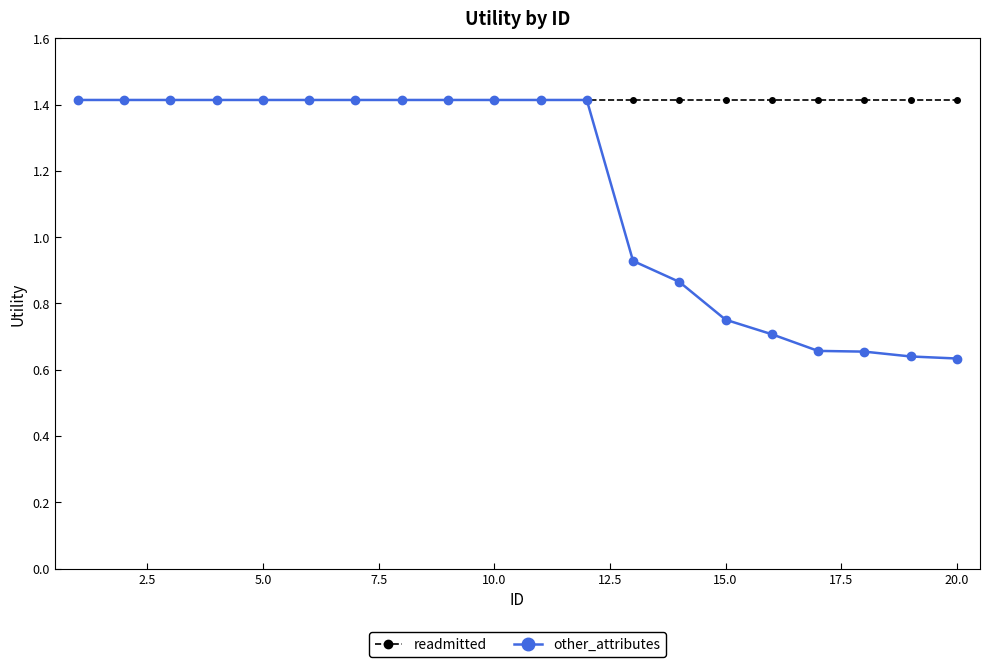

Rank the series by their average value, from lowest to highest.

other_attributes, readmitted